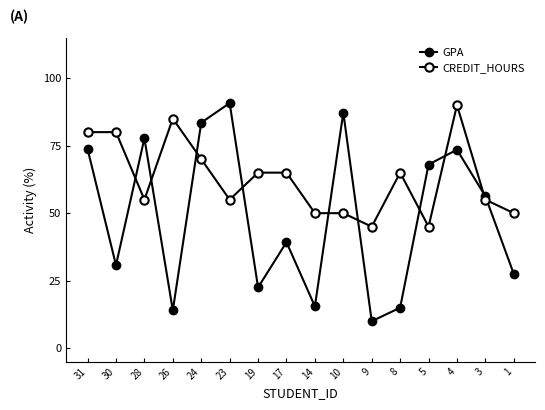

Is this an area chart (filled region under the line)?

No